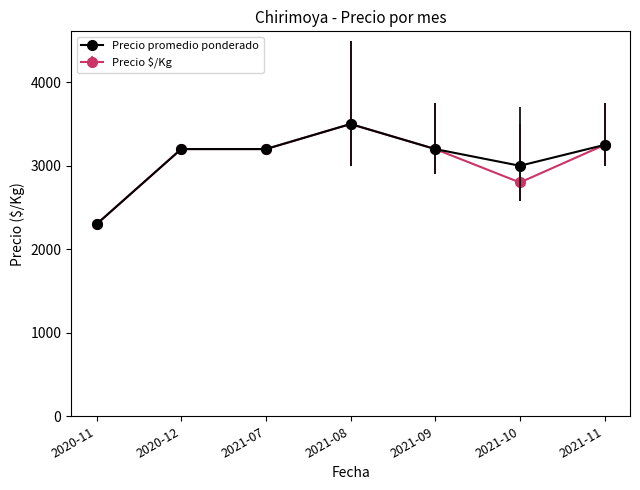

What is the difference between the highest and lowest values at 2021-10?

200